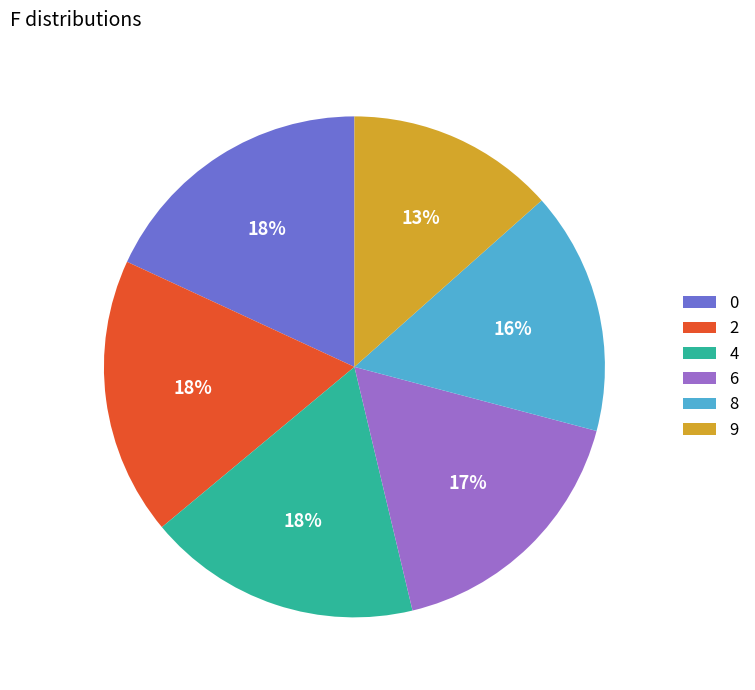

Is it true that 9 is 19% of the pie?

False